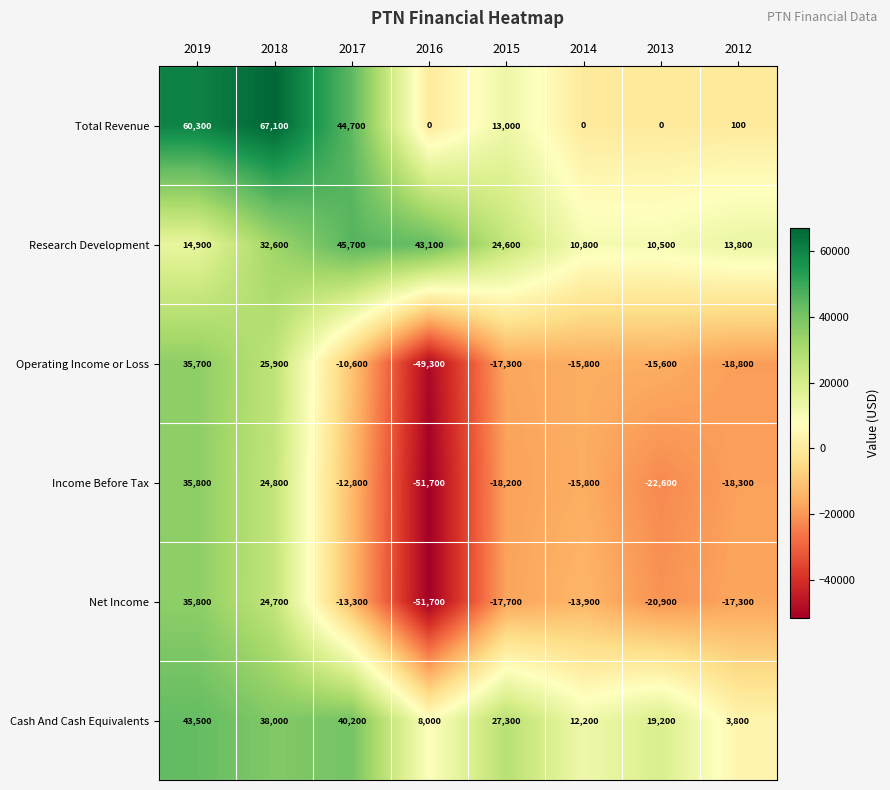

At which category is the sum across all series the highest?

2019